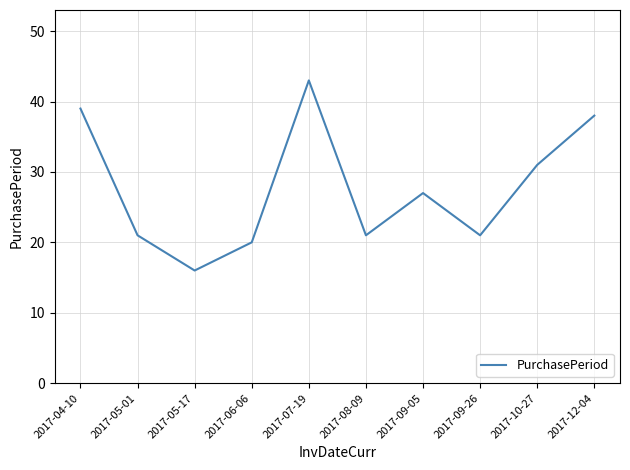

What position from the left is 2017-05-01?

2